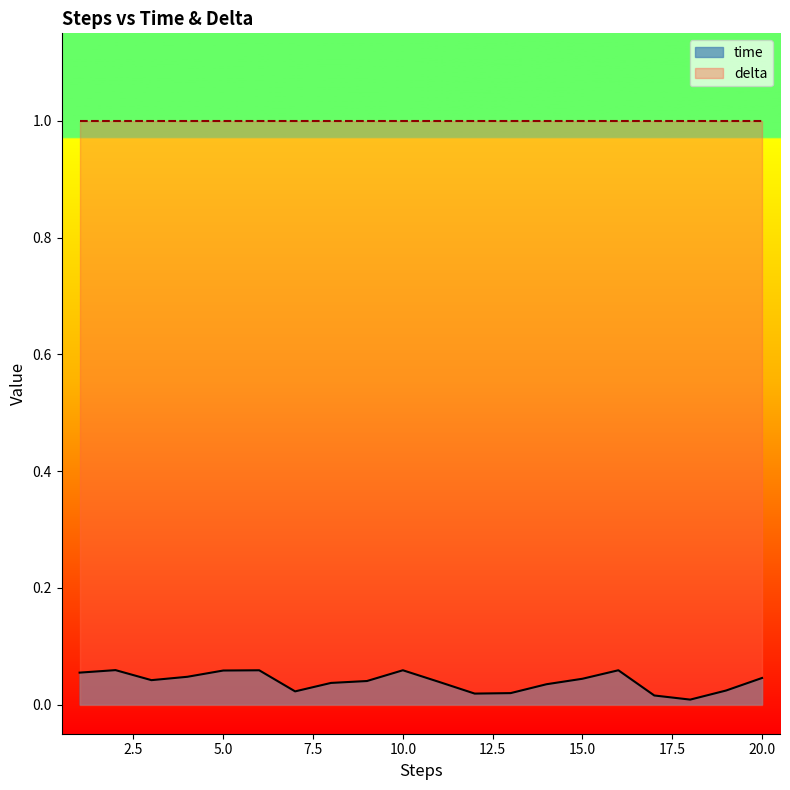

Rank the categories by value from highest to lowest.

2, 16, 10, 6, 5, 1, 4, 20, 15, 3, 9, 11, 8, 14, 19, 7, 13, 12, 17, 18